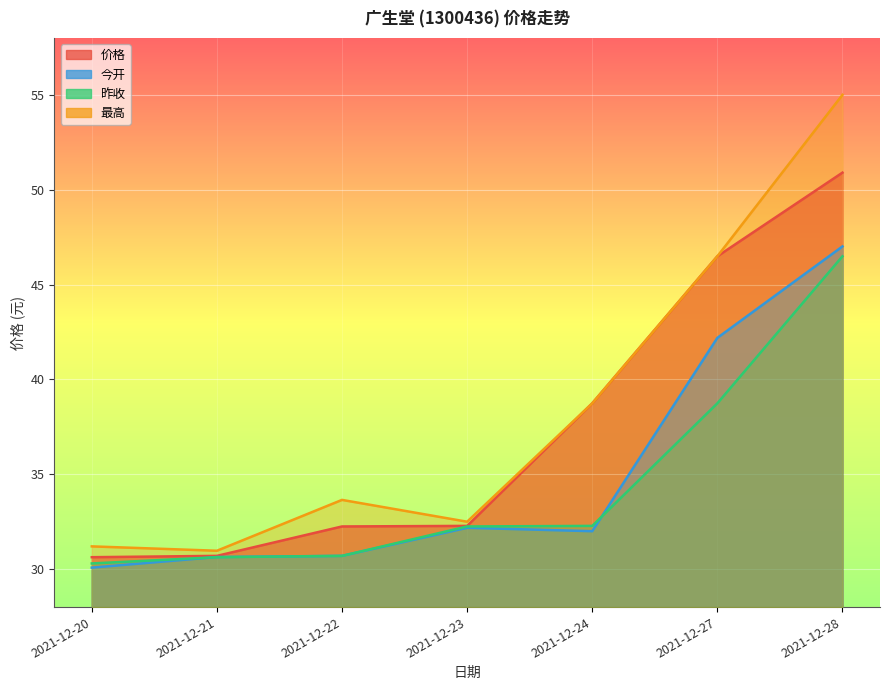

At how many categories does at least one series exceed 53?

1